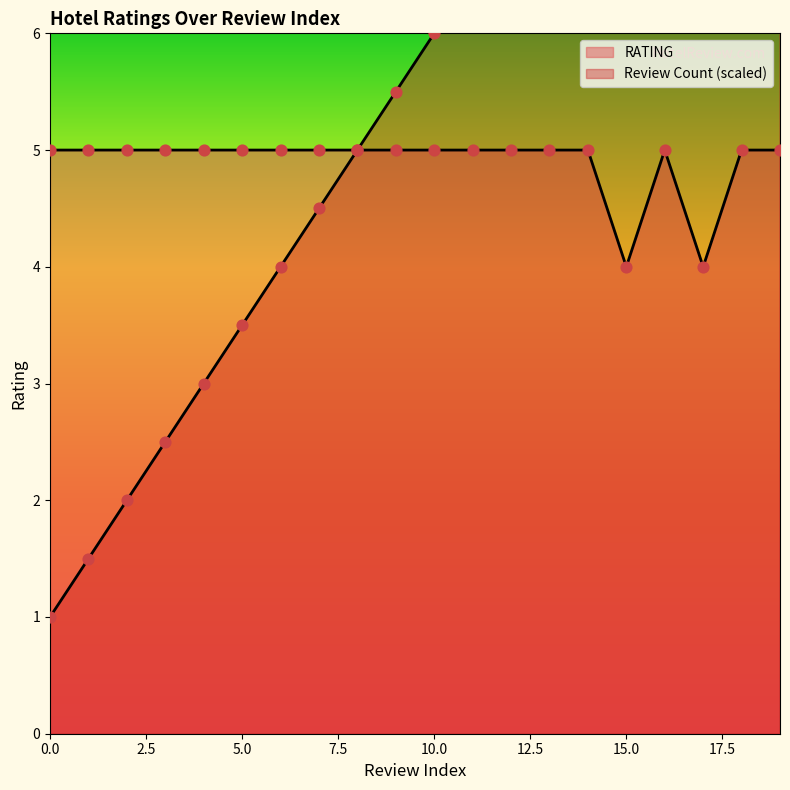

Which series contains the highest Y value?

Review Count (scaled)